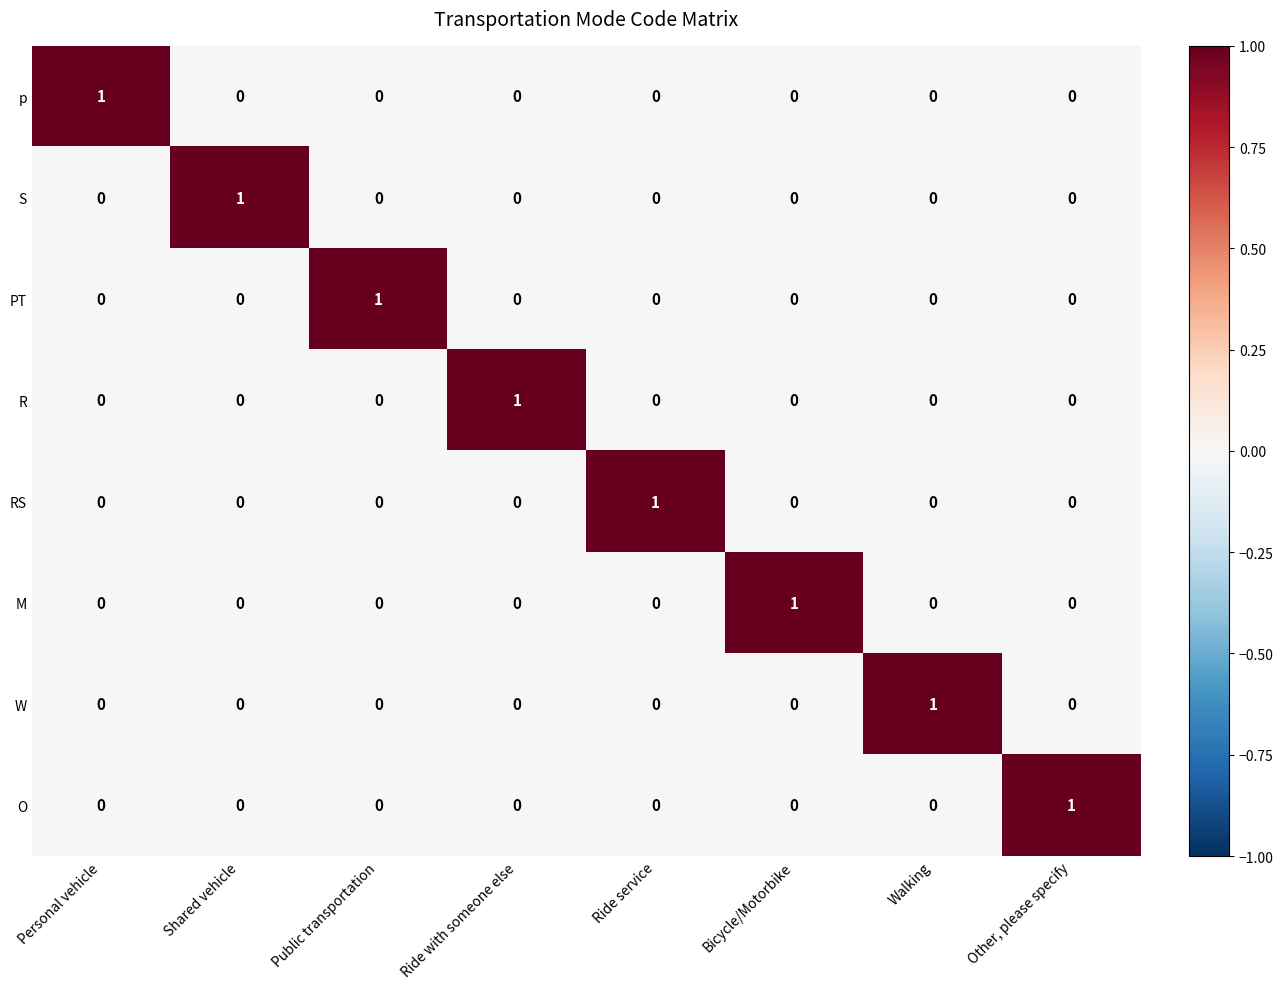

How many values in the W series exceed 0?

1